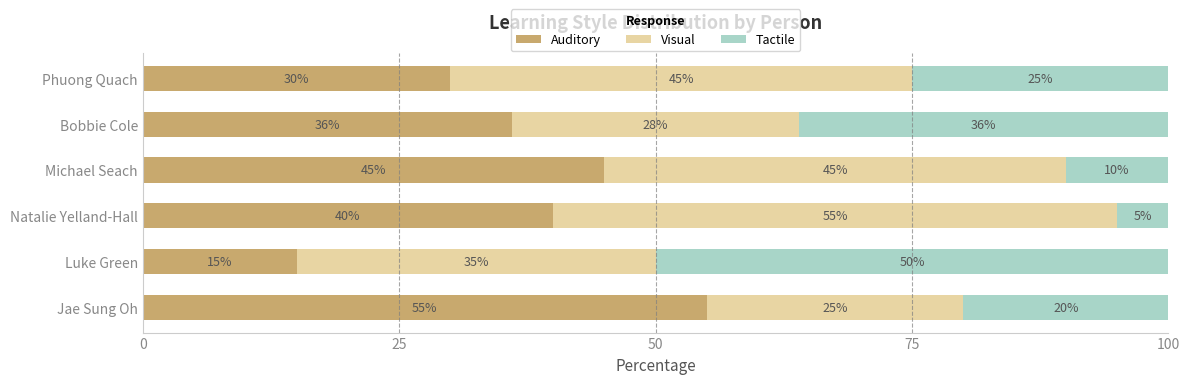

True or false: Auditory has a value of 80 at Michael Seach.

False